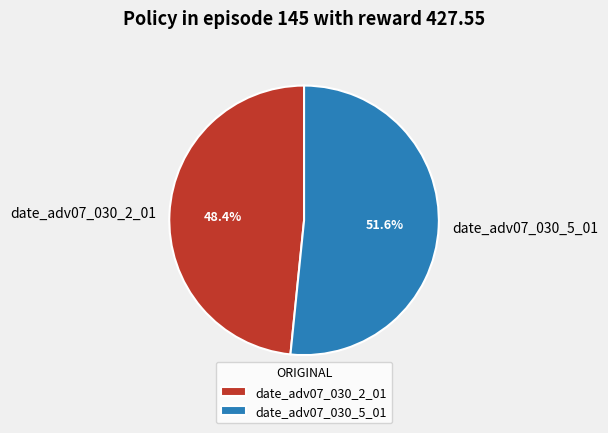

Is it true that date_adv07_030_2_01 is 48% of the pie?

True